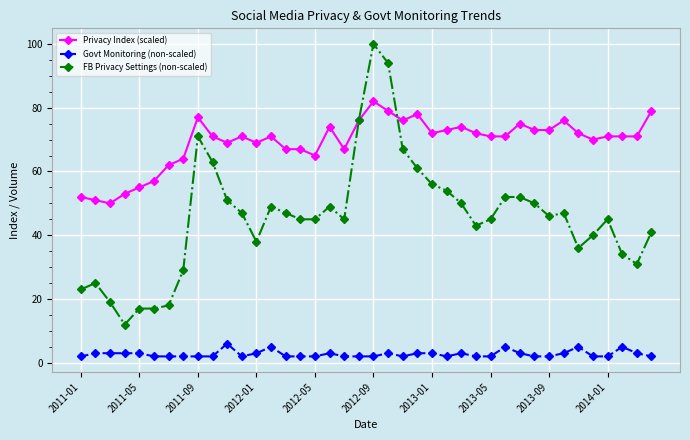

What is the minimum value for Privacy Index (scaled)?

50